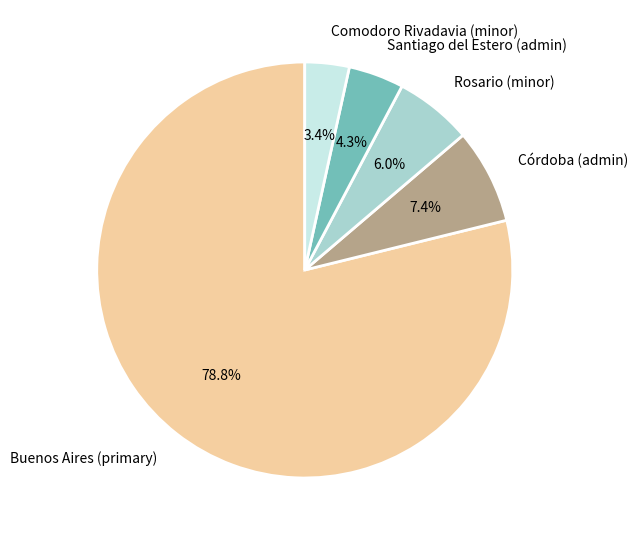

To the nearest percent, what portion does Rosario (minor) represent?

6%